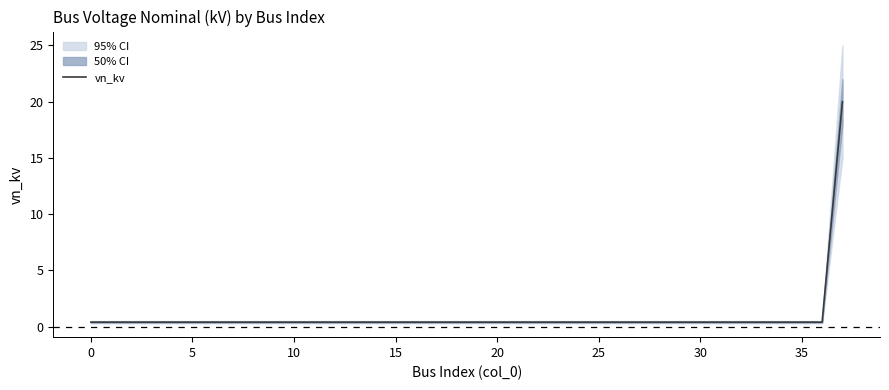

Reading left to right, what are all the values shown in this chart?

0.4	0.4	0.4	0.4	0.4	0.4	0.4	0.4	0.4	0.4	0.4	0.4	0.4	0.4	0.4	0.4	0.4	0.4	0.4	0.4	0.4	0.4	0.4	0.4	0.4	0.4	0.4	0.4	0.4	0.4	0.4	0.4	0.4	0.4	0.4	0.4	0.4	20.0